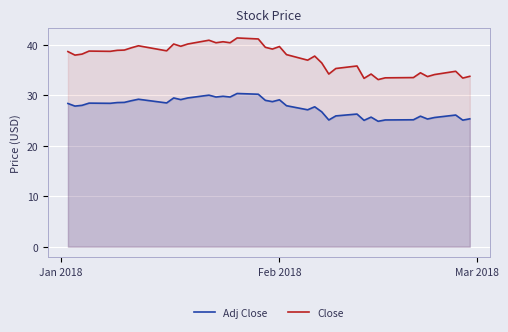

Which series has the widest spread of values?

Close